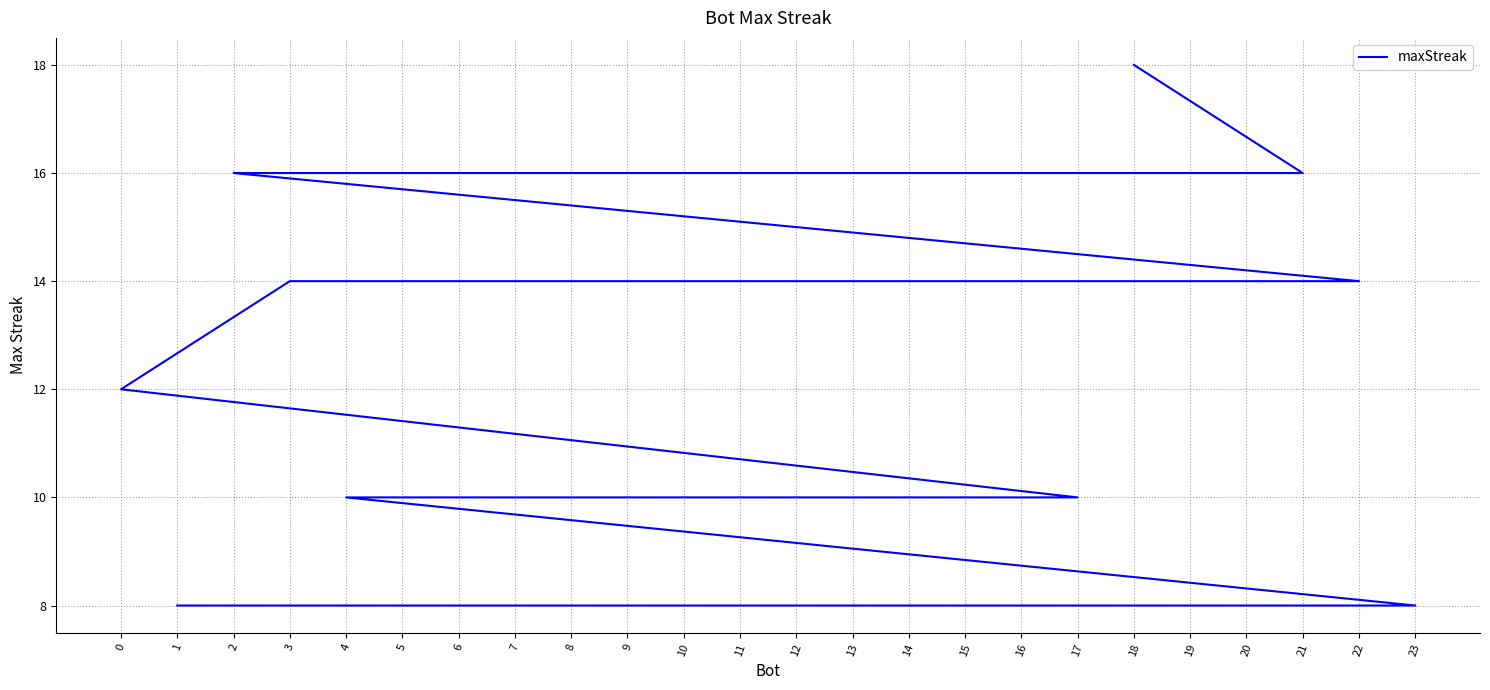

What is the sum of the values at 12 and 1?

22